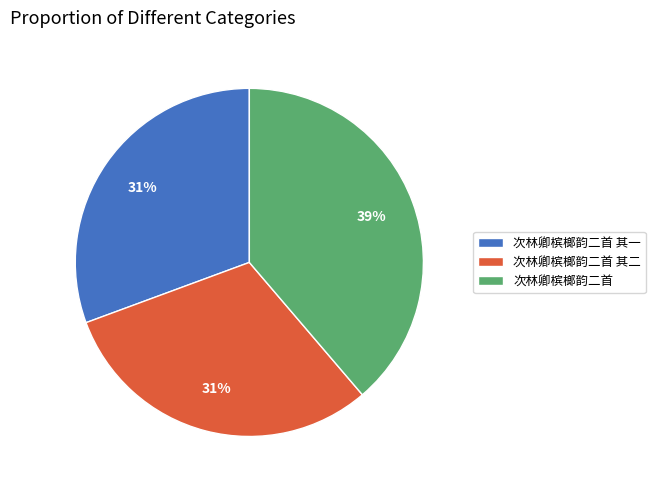

The 次林卿槟榔韵二首 其二 slice represents 31% of the pie. True or false?

True